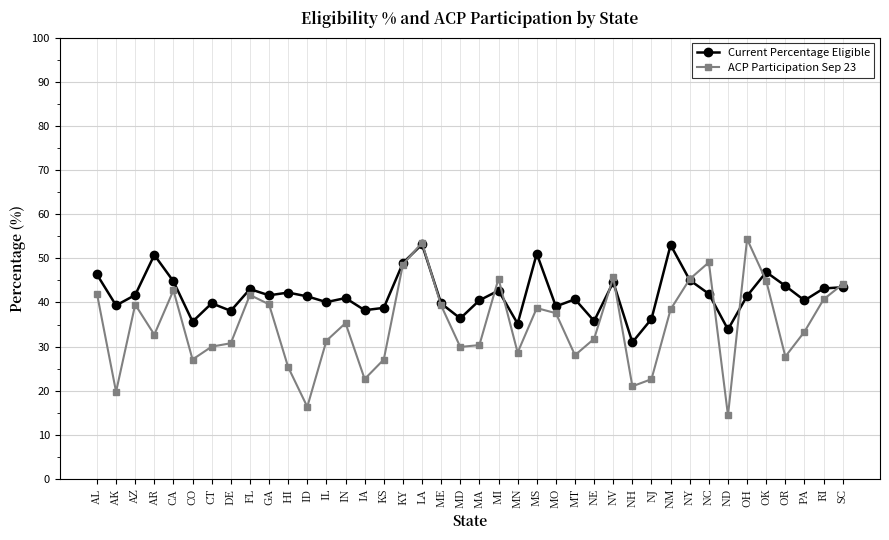

What is the minimum value shown in the chart?

14.4